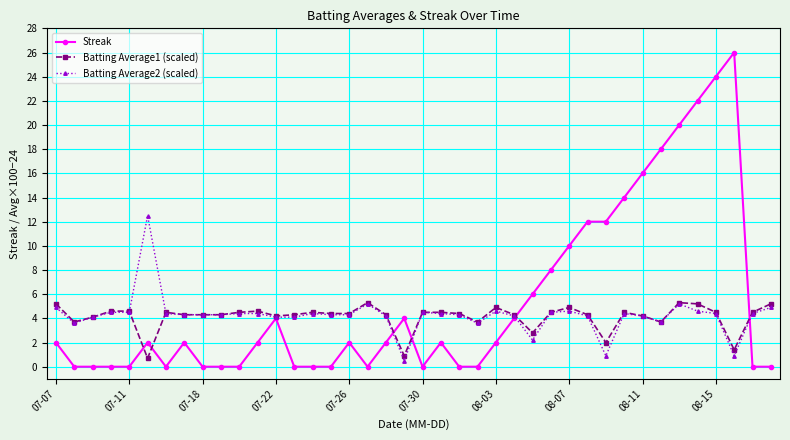

Which series has the largest range (max minus min)?

Streak